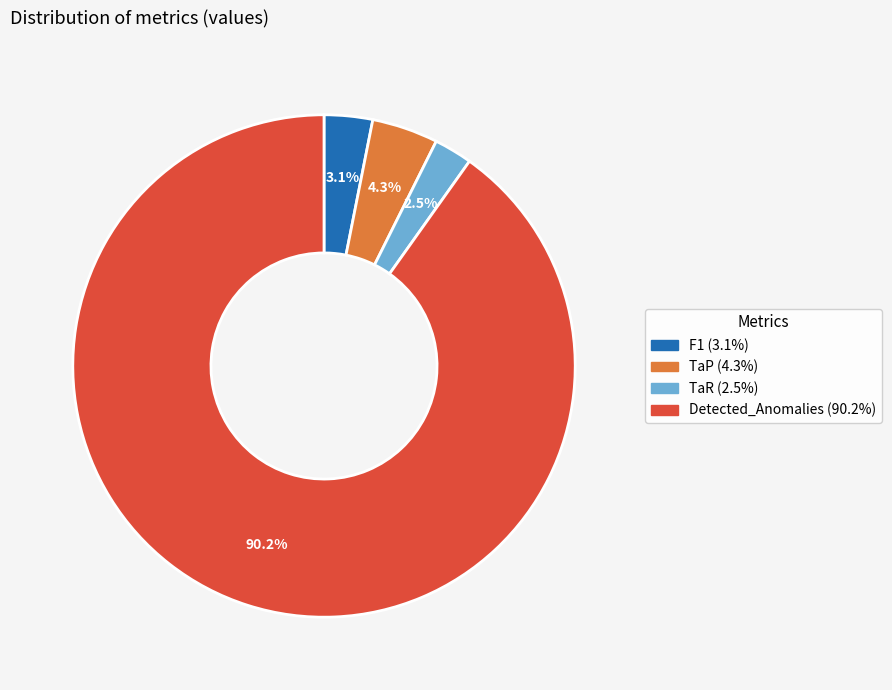

The TaR slice represents 13% of the pie. True or false?

False